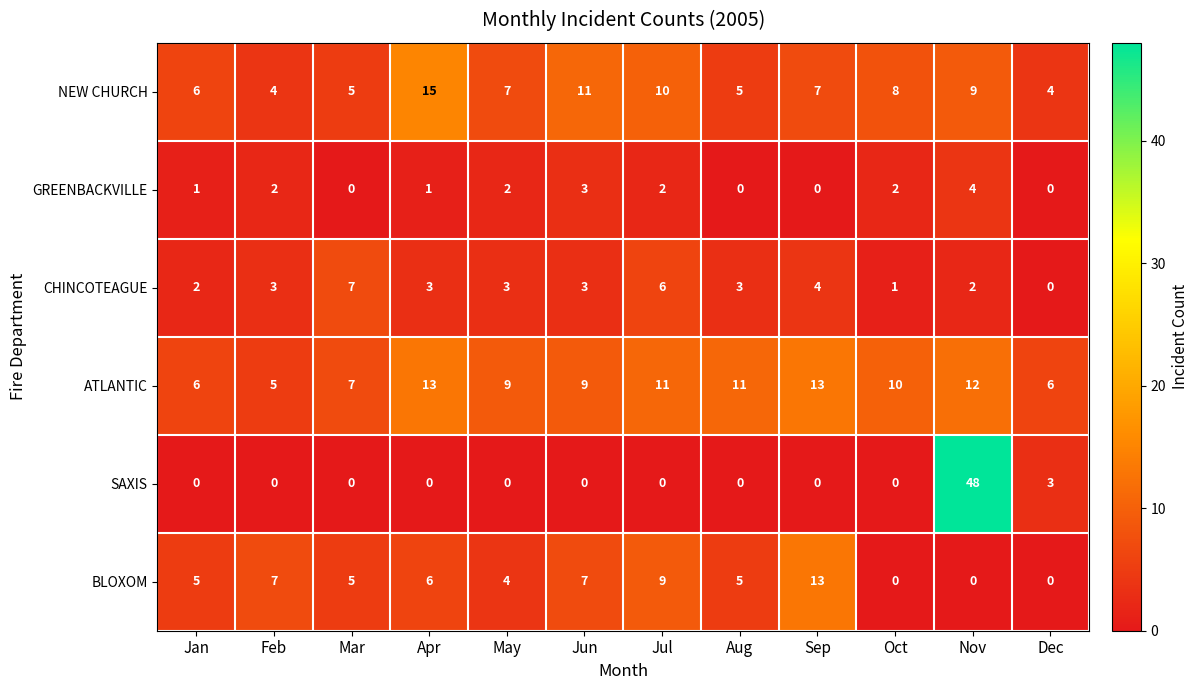

Which series changed the most between Jan and Sep?

BLOXOM